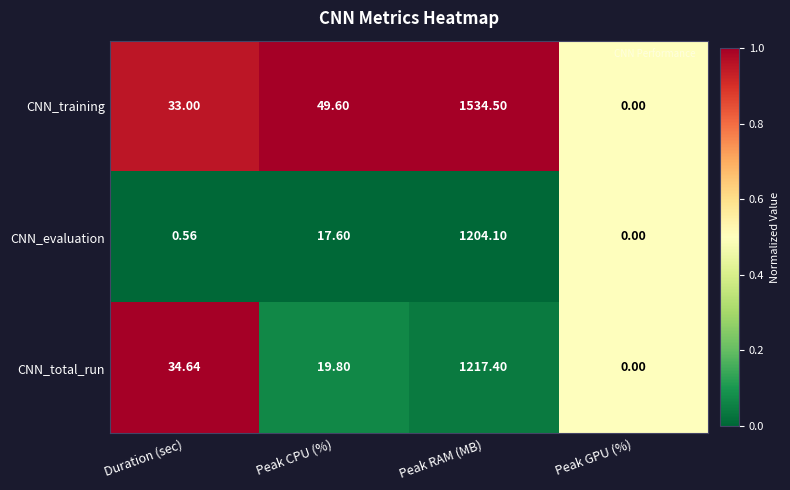

Which series has the largest total across all categories?

CNN_training